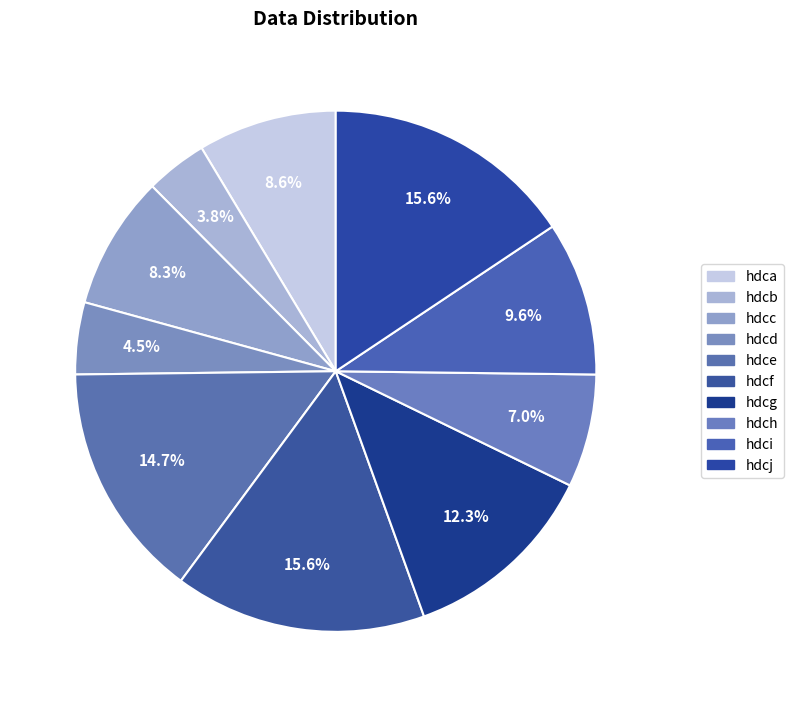

Which slice is the smallest?

hdcb